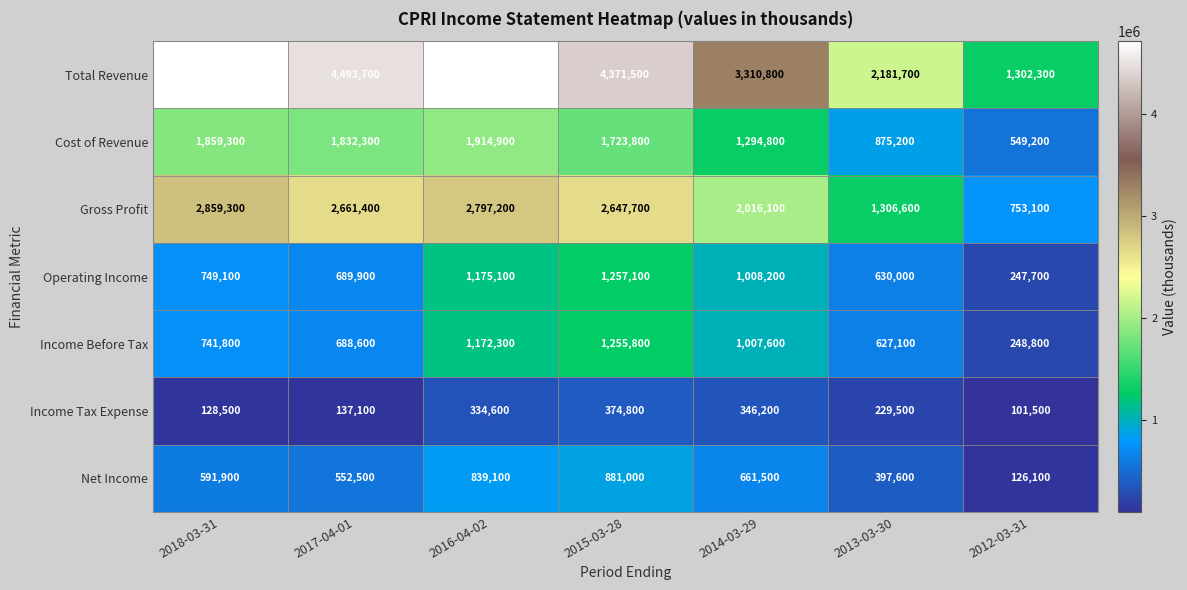

How many categories are shown in the chart?

7